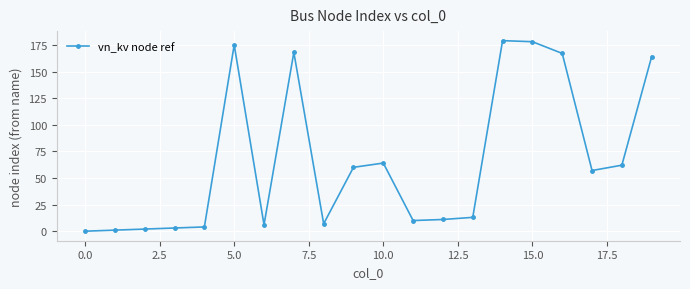

What is the difference between the maximum and minimum values?

179